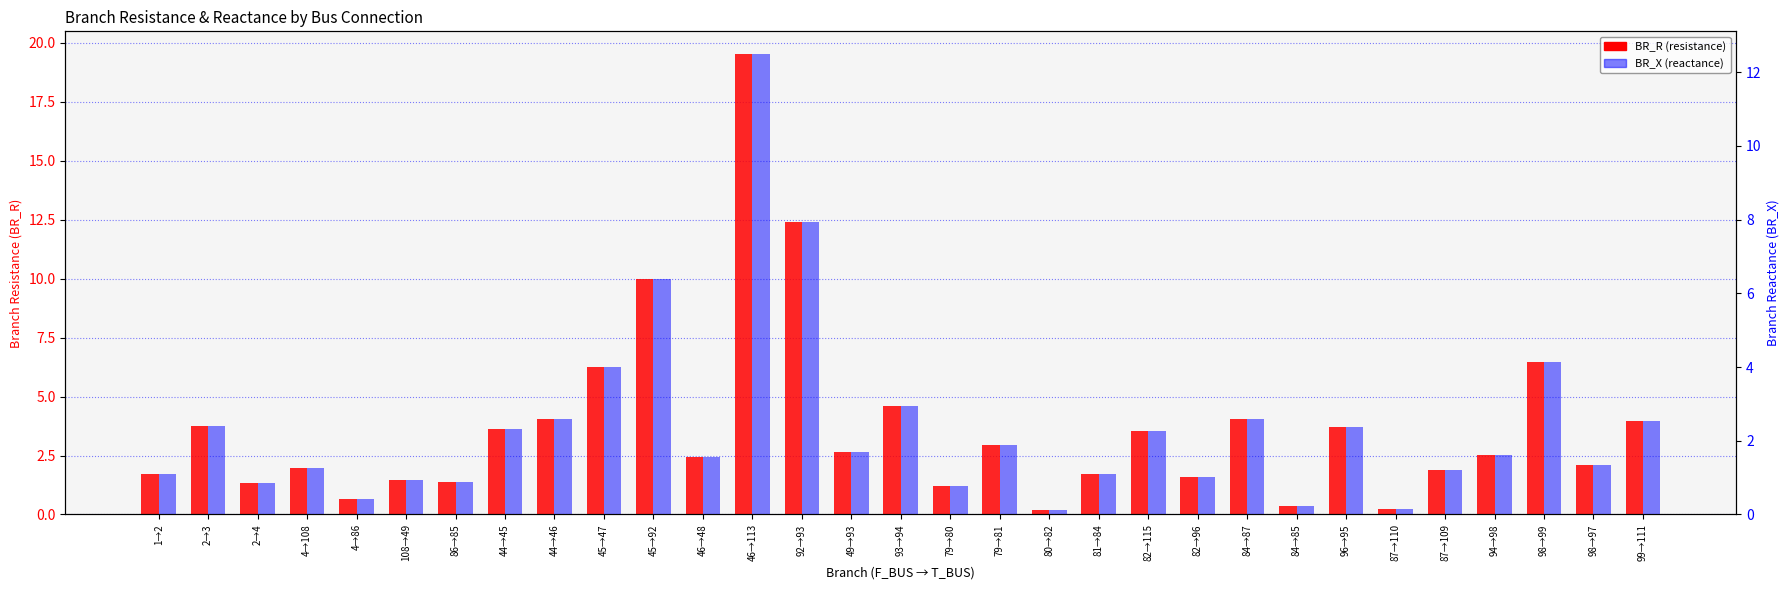

Where is BR_R nearest to the value 9?

45→92